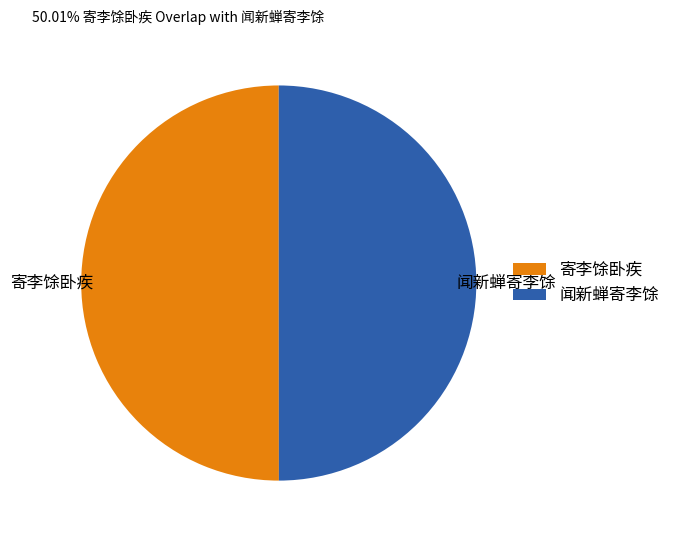

Approximately how many times larger is the value at 闻新蝉寄李馀 compared to 寄李馀卧疾?

1.0